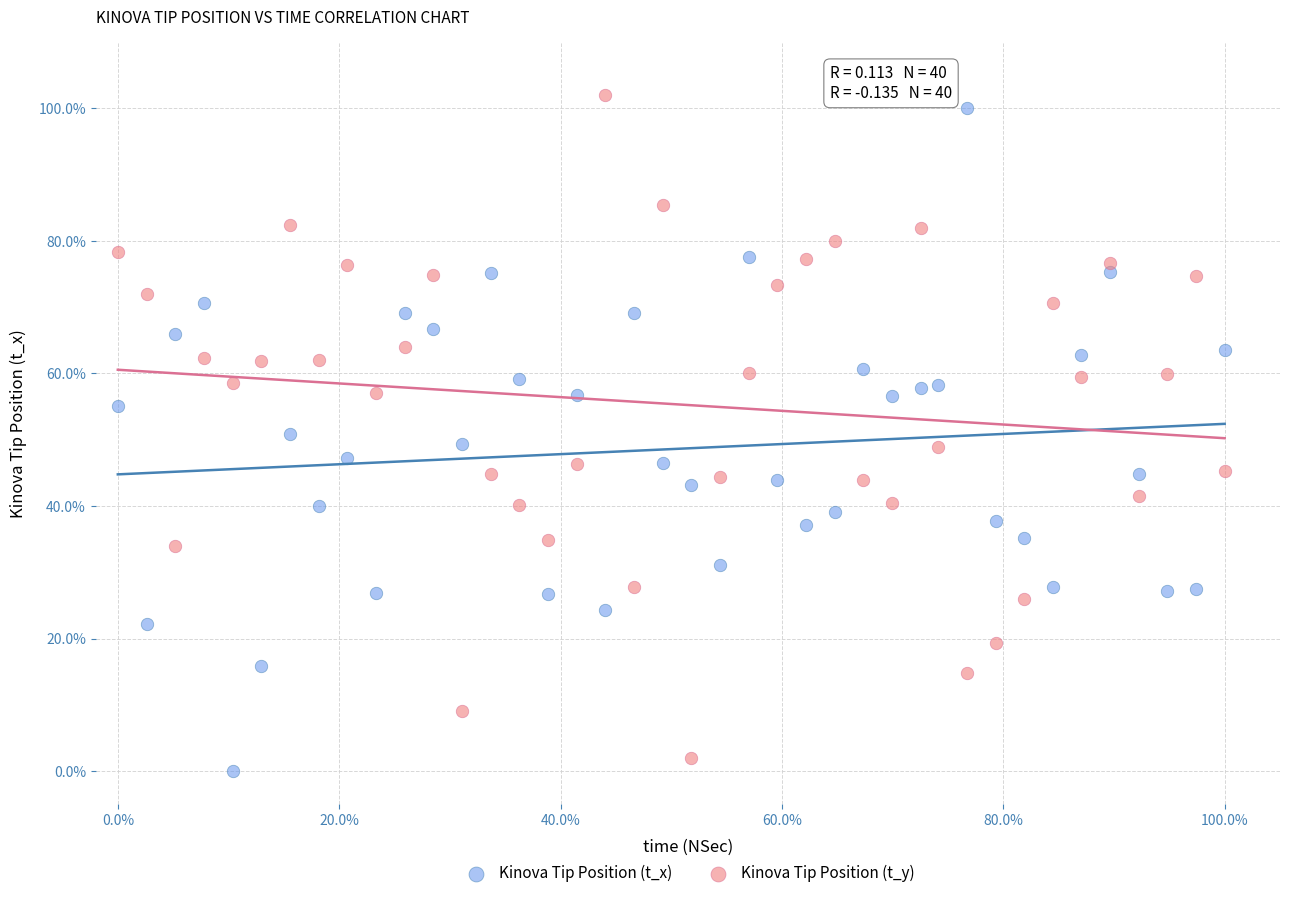

Across all data points, what is the range of X values (max minus min)?

100.0